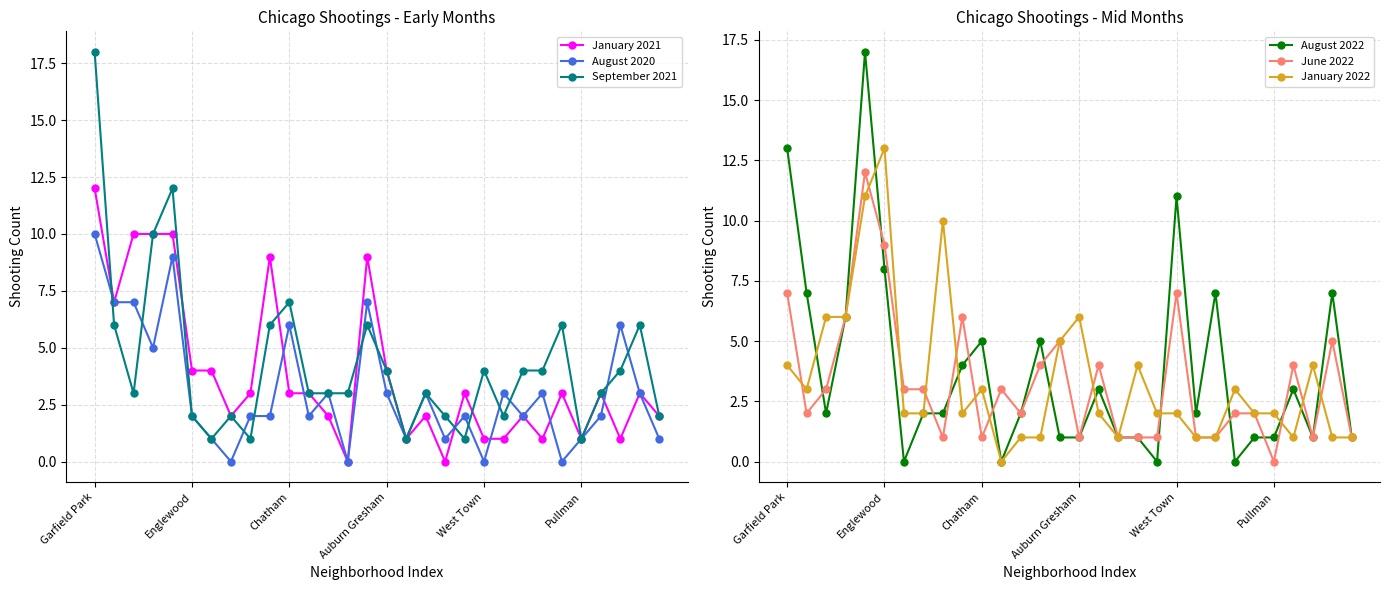

At which label does August 2020 reach its peak?

Garfield Park